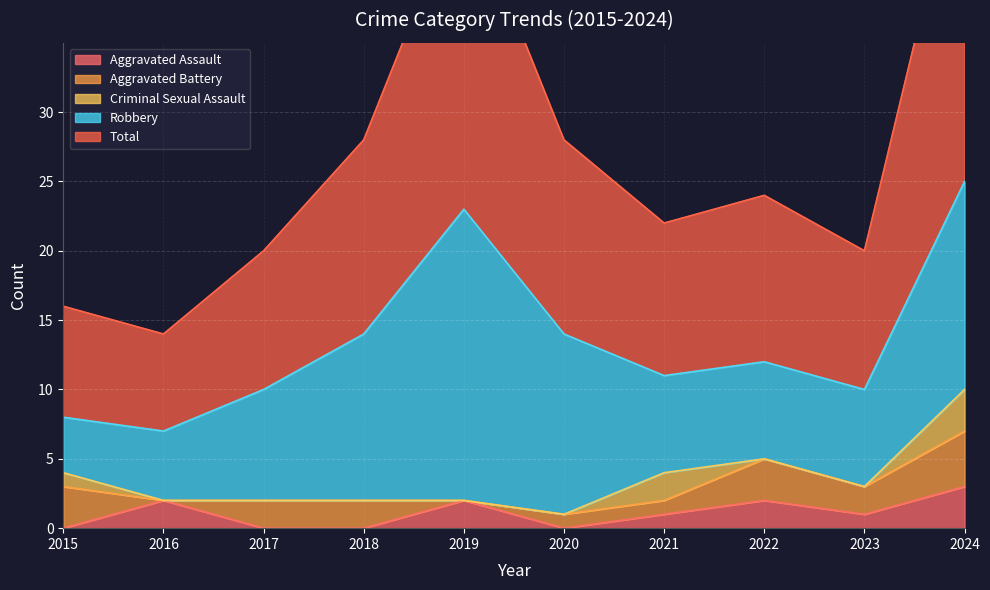

What is the average value of the Aggravated Battery series?

2